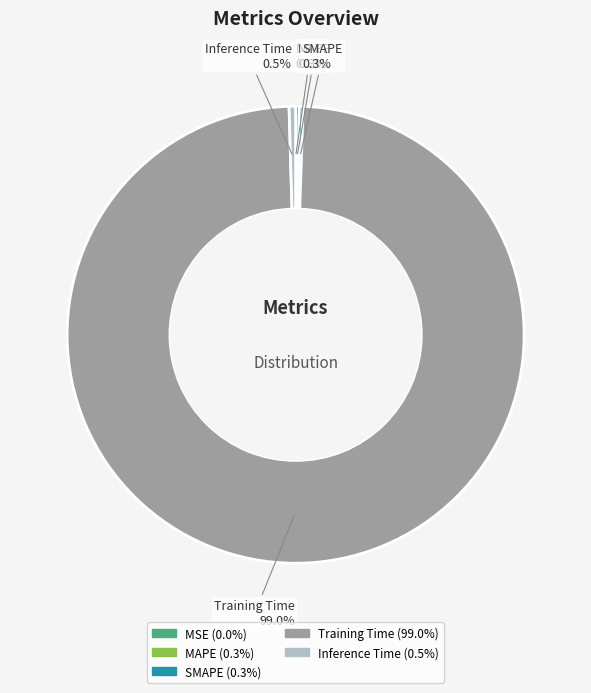

Which category has the biggest portion of the pie?

Training Time